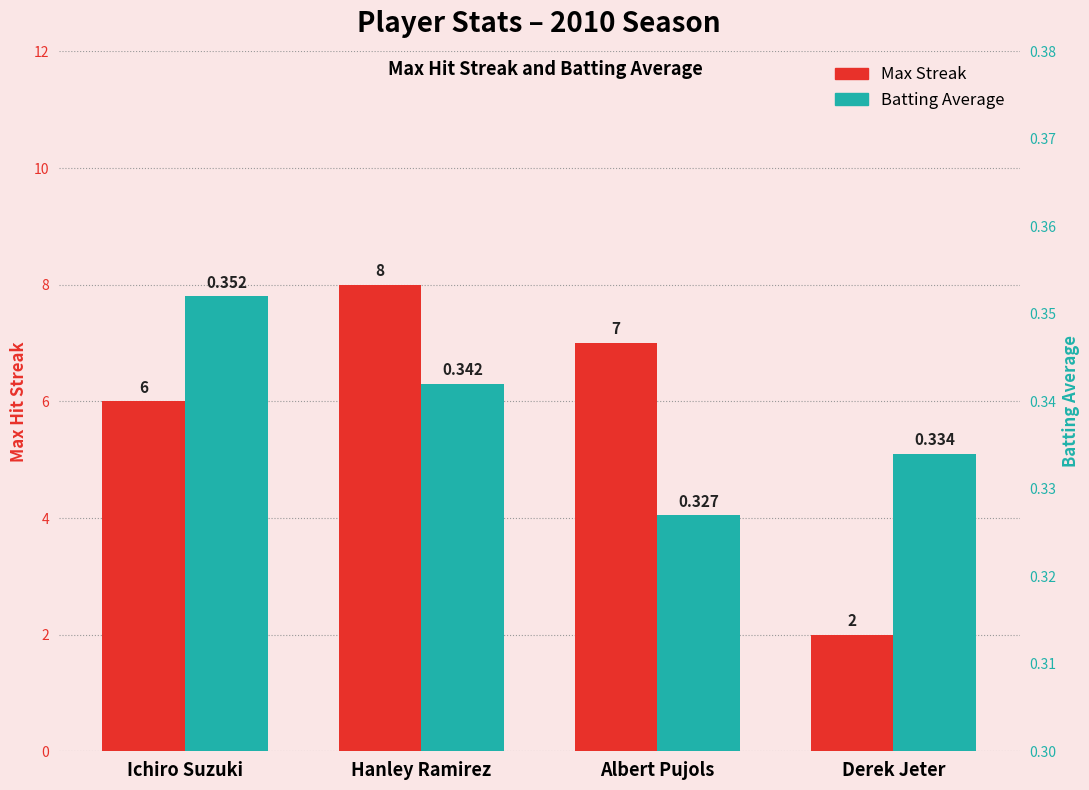

Reading left to right, transcribe all the data shown in this chart.

Max Streak: 6.0	8.0	7.0	2.0
Batting Average: 0.4	0.3	0.3	0.3